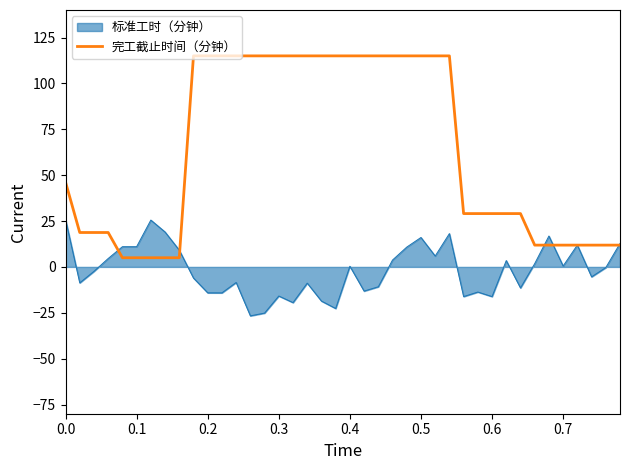

What is the greatest value displayed?

115.0